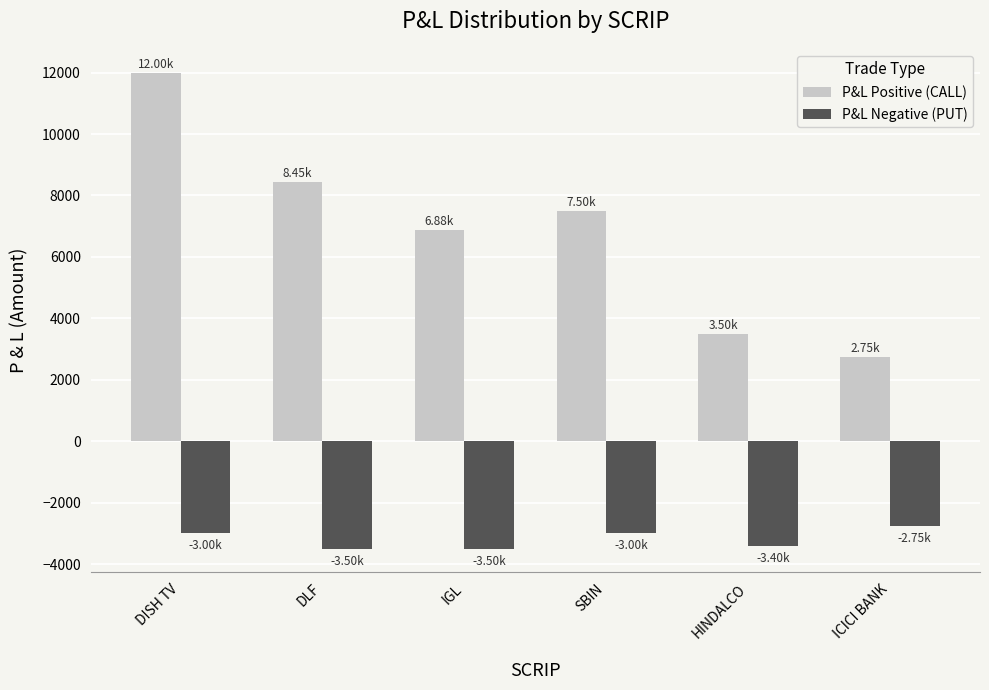

What is the sum of the P&L Positive (CALL) values at ICICI BANK and DLF?

11200